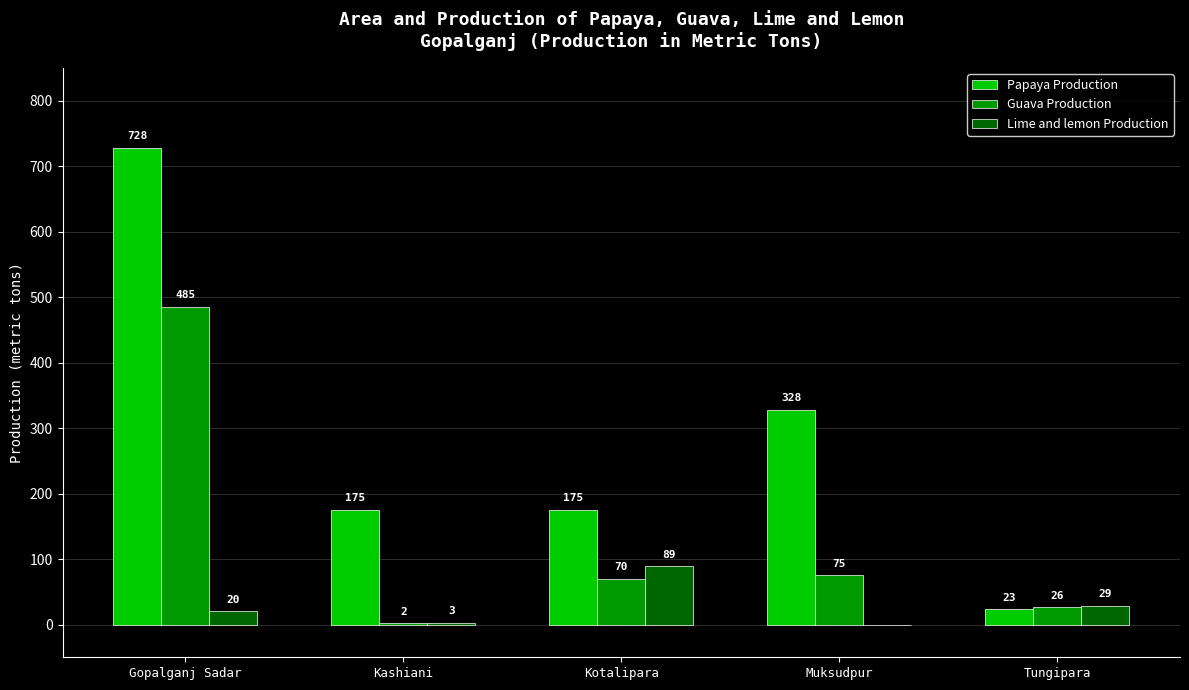

Reading left to right, list all the values displayed in this chart.

Papaya Production: 728	175	175	328	23
Guava Production: 485	2	70	75	26
Lime and lemon Production: 20	3	89	0	29